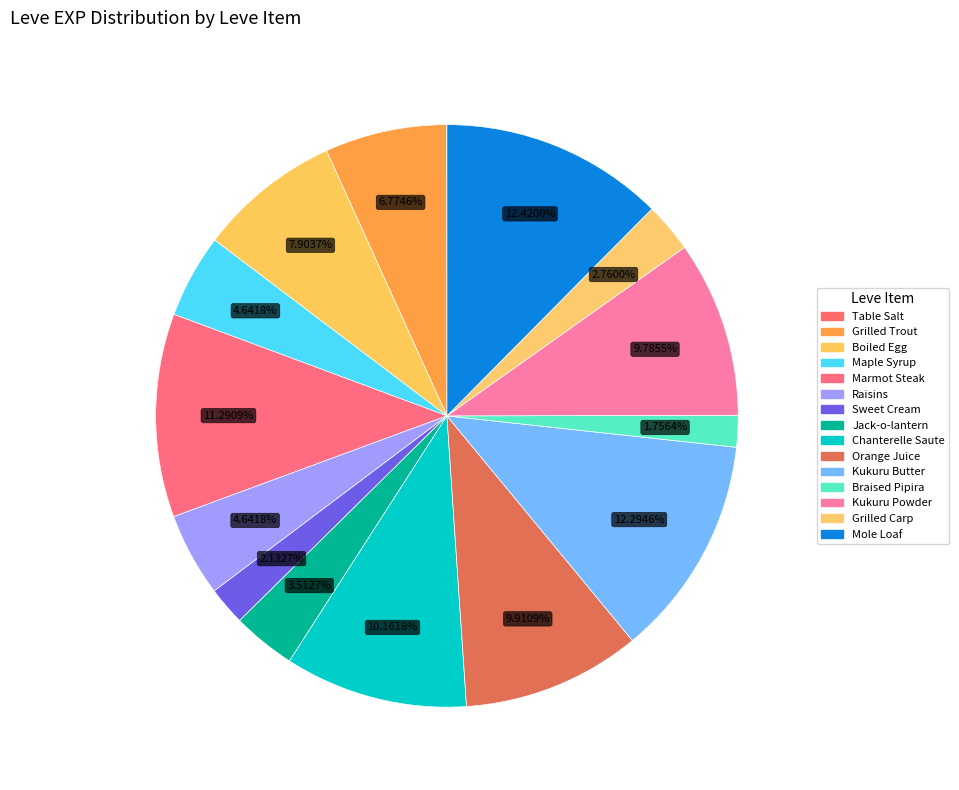

To the nearest percent, what portion does Grilled Carp represent?

3%